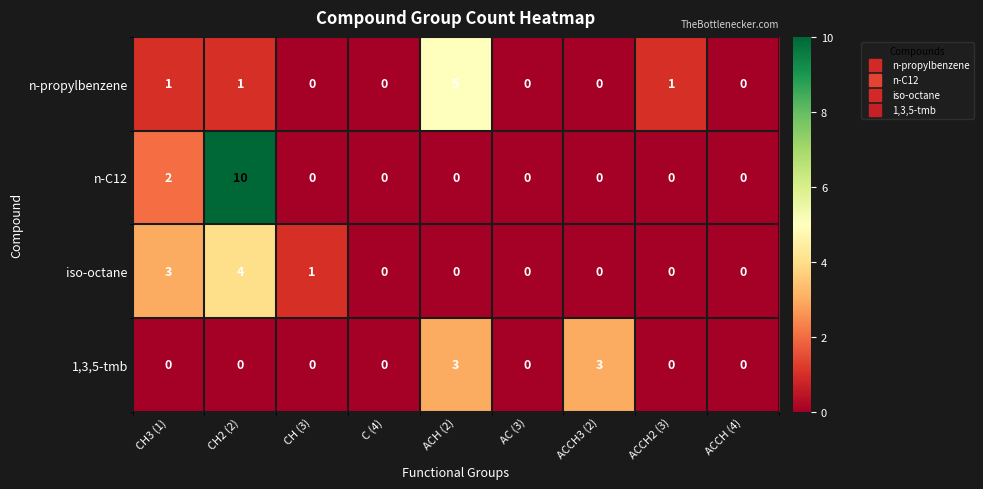

At which category is the sum across all series the highest?

CH2 (2)